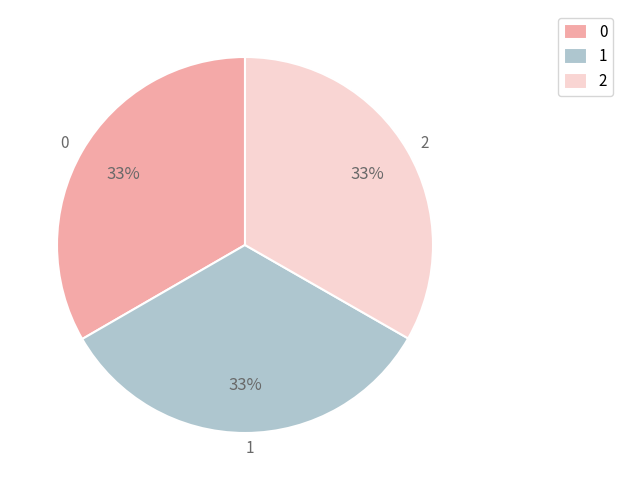

How many segments does this pie chart have?

3